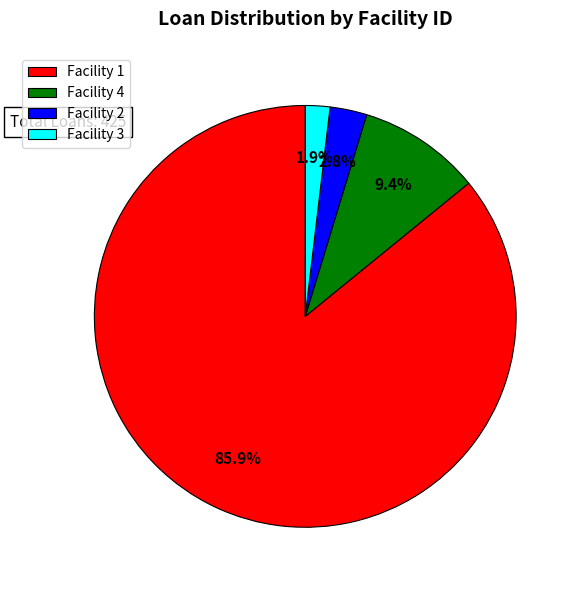

Between Facility 4 and Facility 3, which is larger?

Facility 4